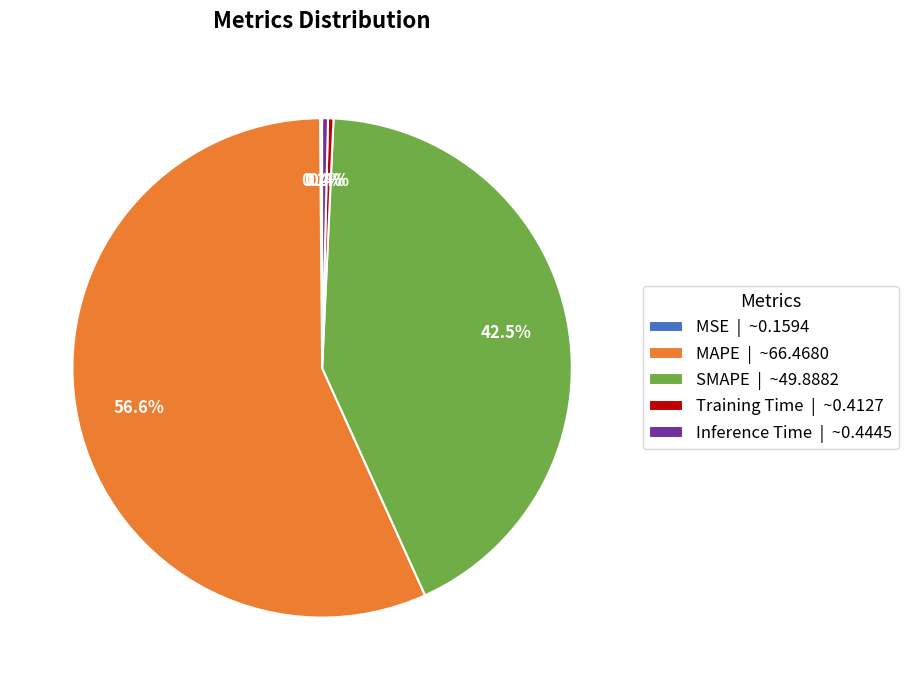

Is there a majority slice in this chart?

Yes